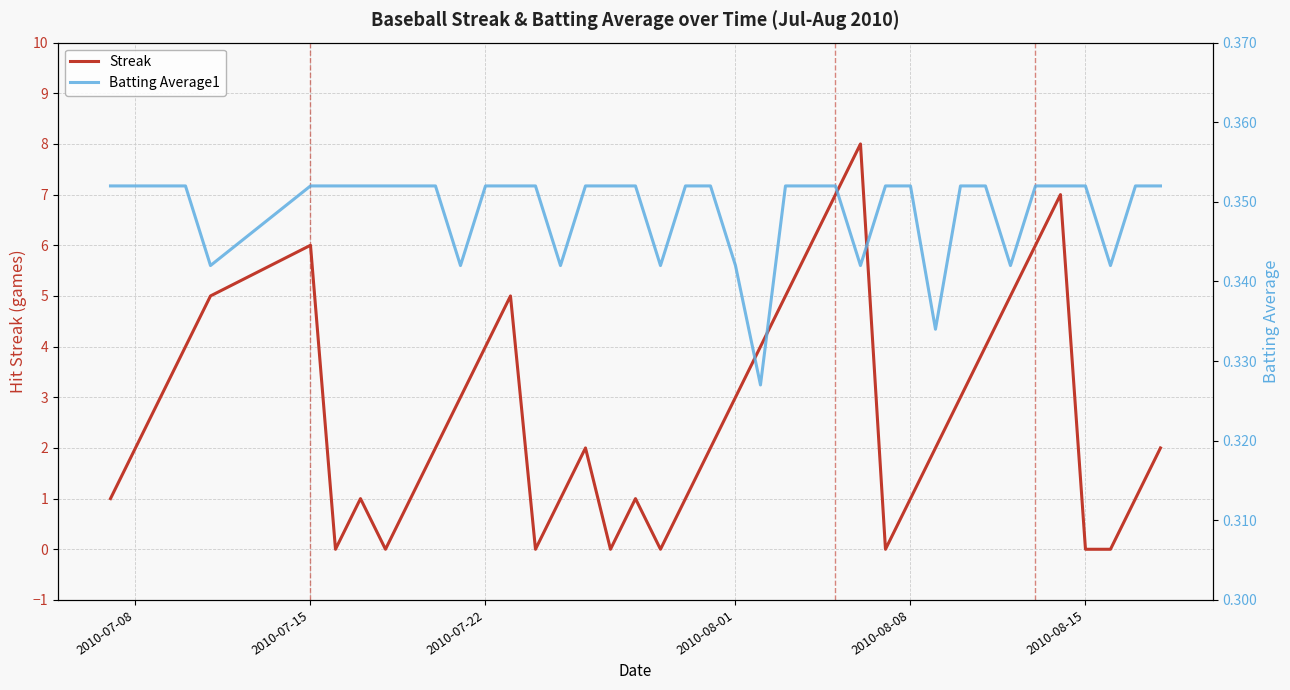

Which series has the largest total across all categories?

Streak